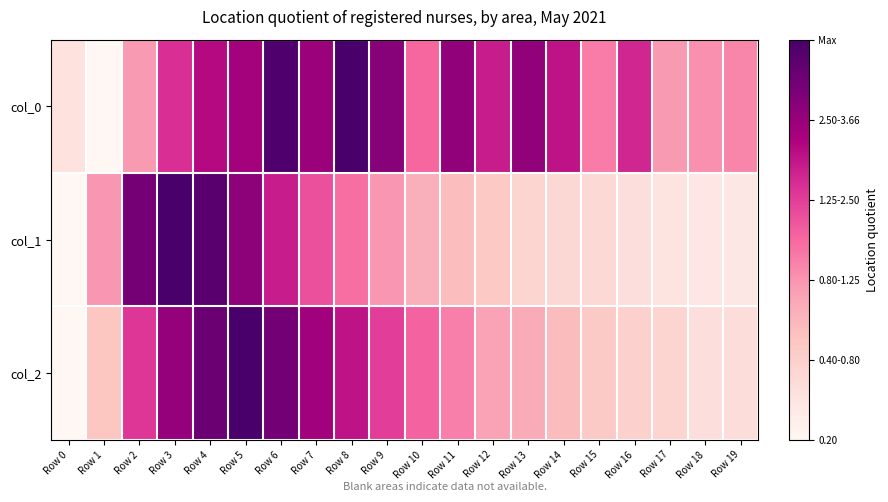

What is the maximum value shown in the chart?

1.0